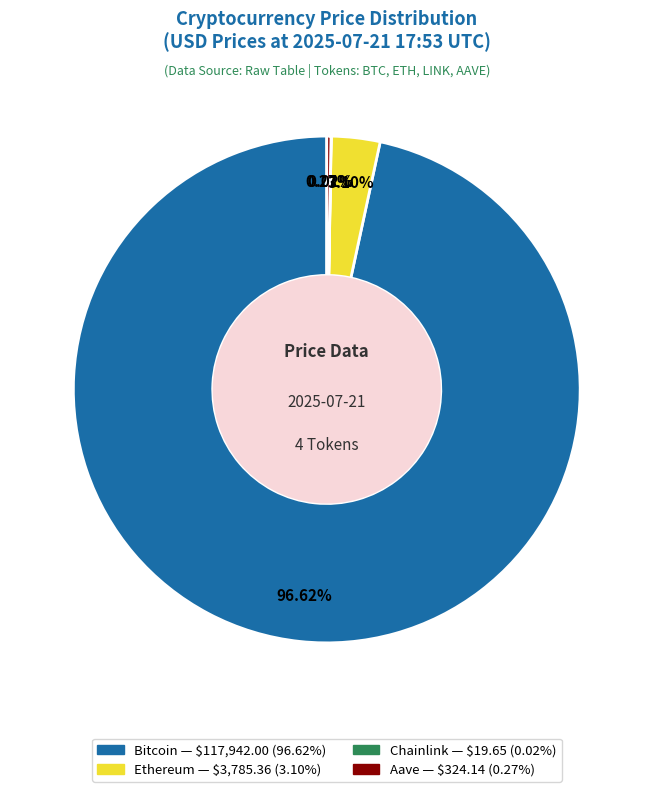

Do Bitcoin and Ethereum together represent more than half of the pie?

Yes